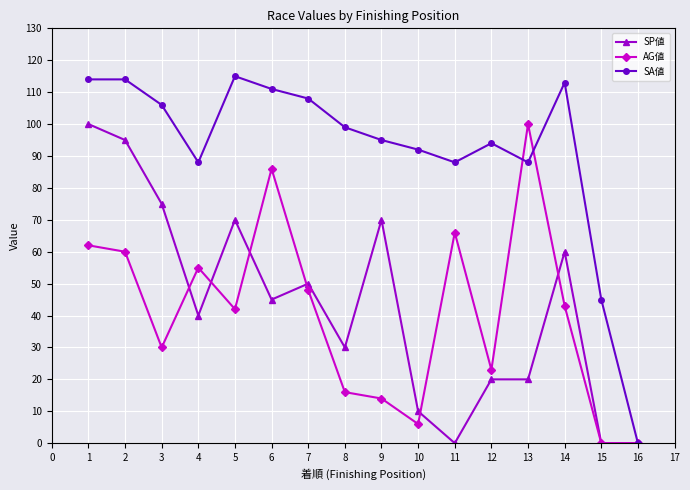

What are all the series names shown in the legend?

SP値, AG値, SA値